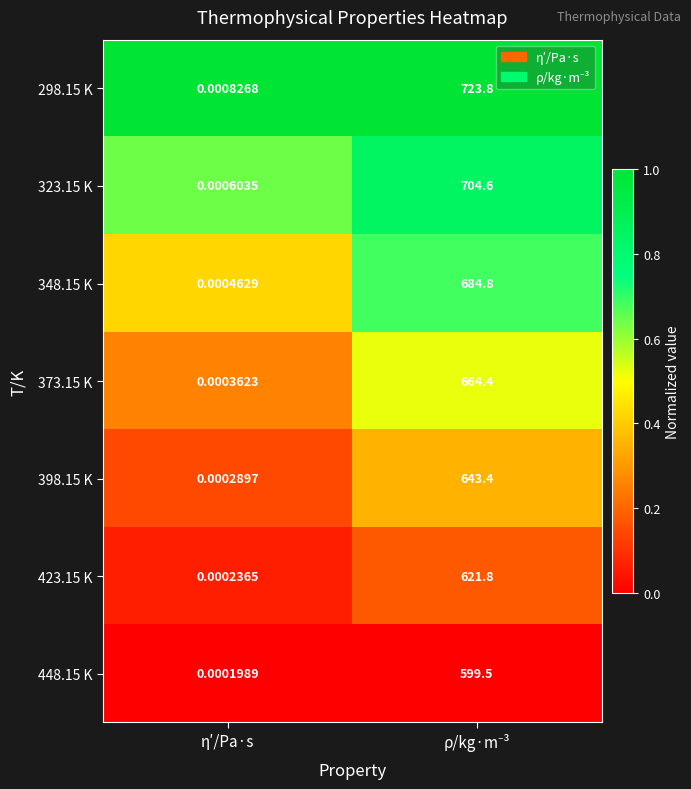

At how many categories does at least one series exceed 0?

2